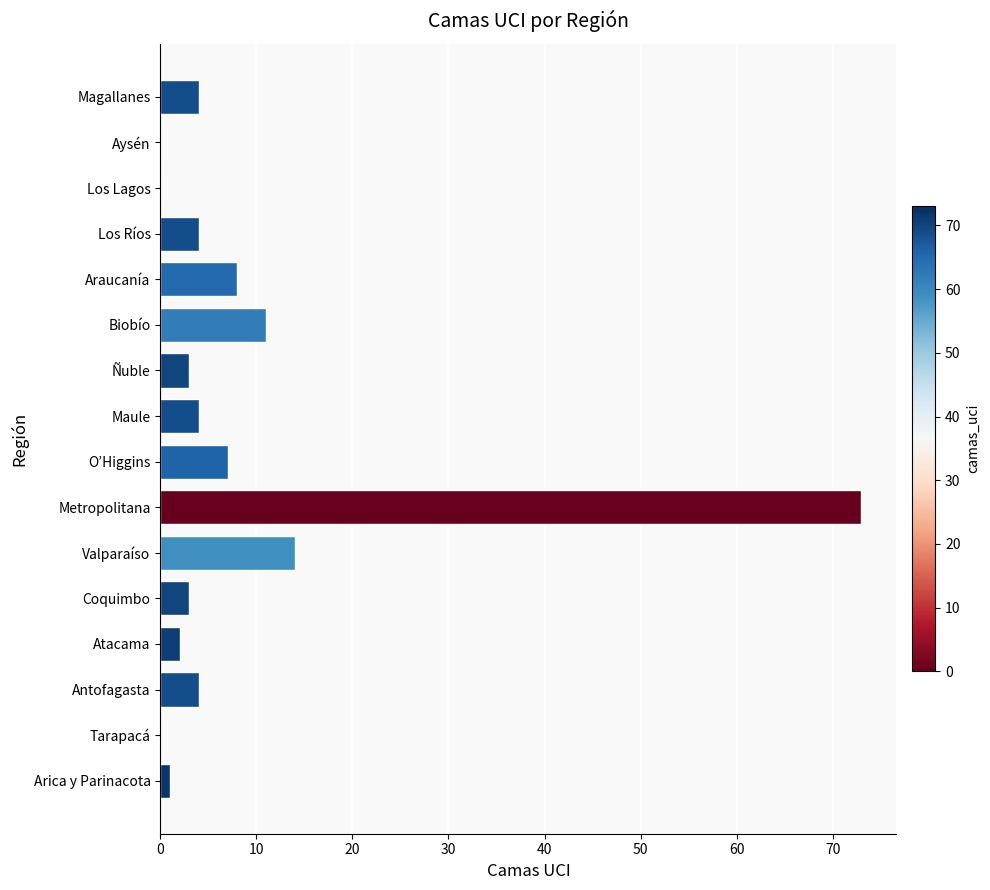

What is the sum of all values?

138